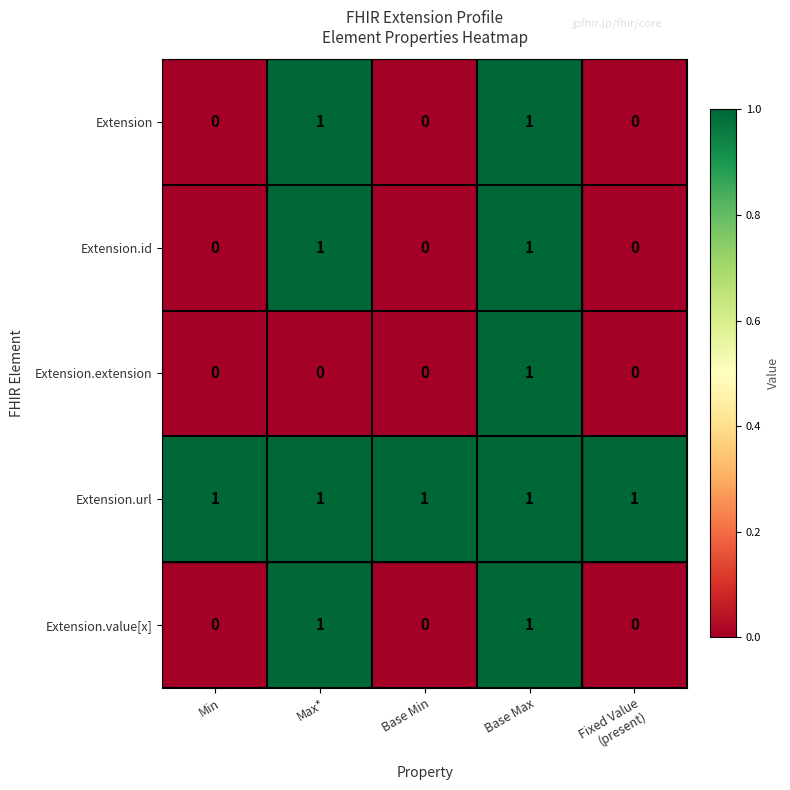

At which category is the sum across all series the highest?

Base Max